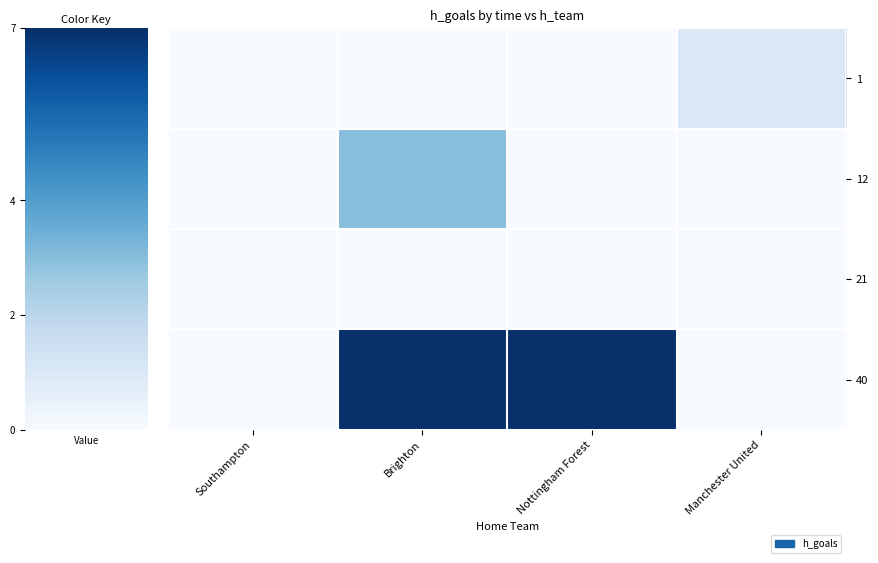

Reading right to left, what are all the values shown in this chart?

1: Manchester United=1	Nottingham Forest=0	Brighton=0	Southampton=0
12: Manchester United=0	Nottingham Forest=0	Brighton=3	Southampton=0
21: Manchester United=0	Nottingham Forest=0	Brighton=0	Southampton=0
40: Manchester United=0	Nottingham Forest=7	Brighton=7	Southampton=0